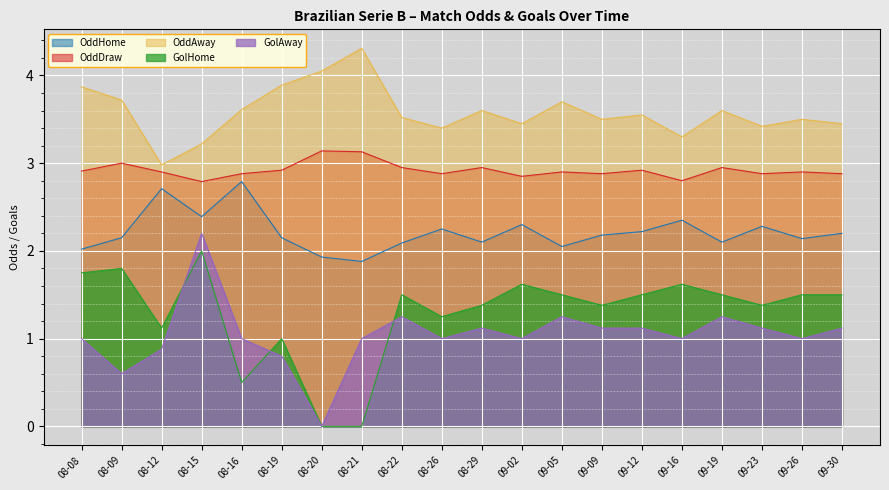

Which series has the largest total across all categories?

OddAway